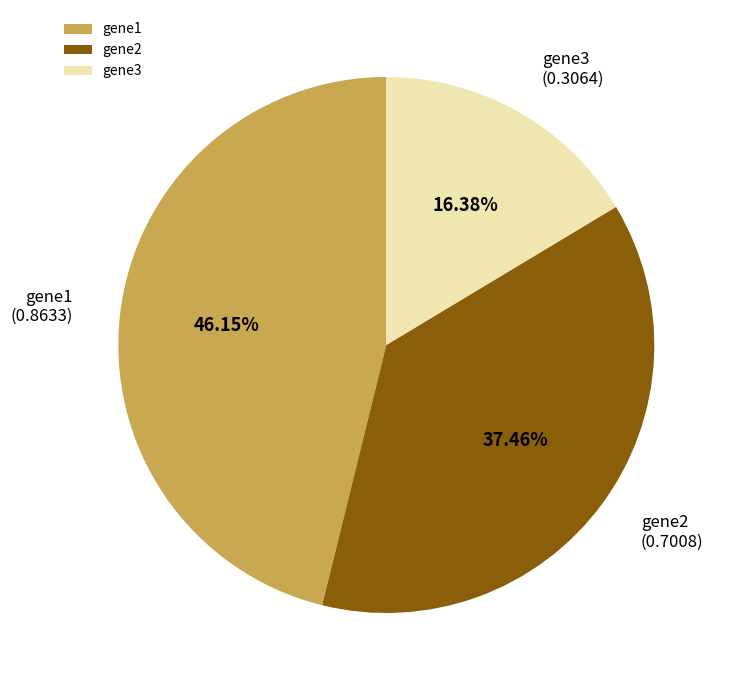

Which slice is the largest?

gene1